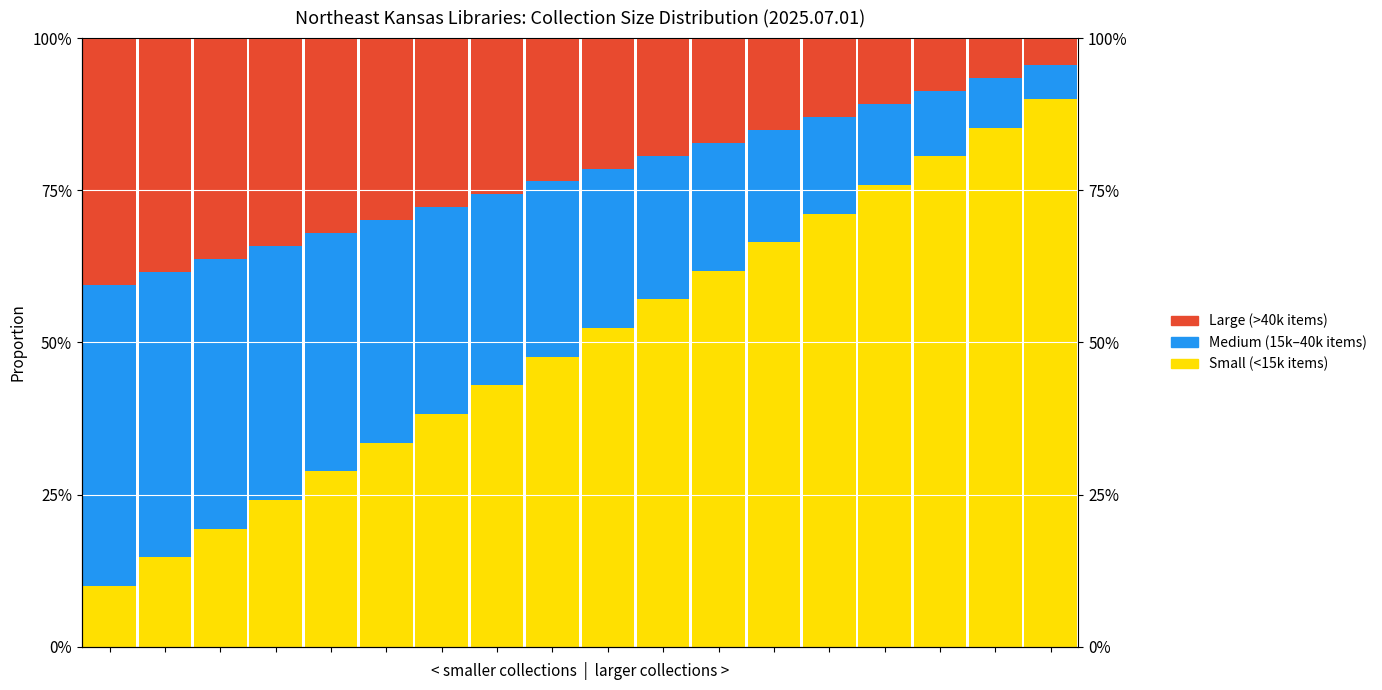

Which series has the widest spread of values?

Small (<15k items)